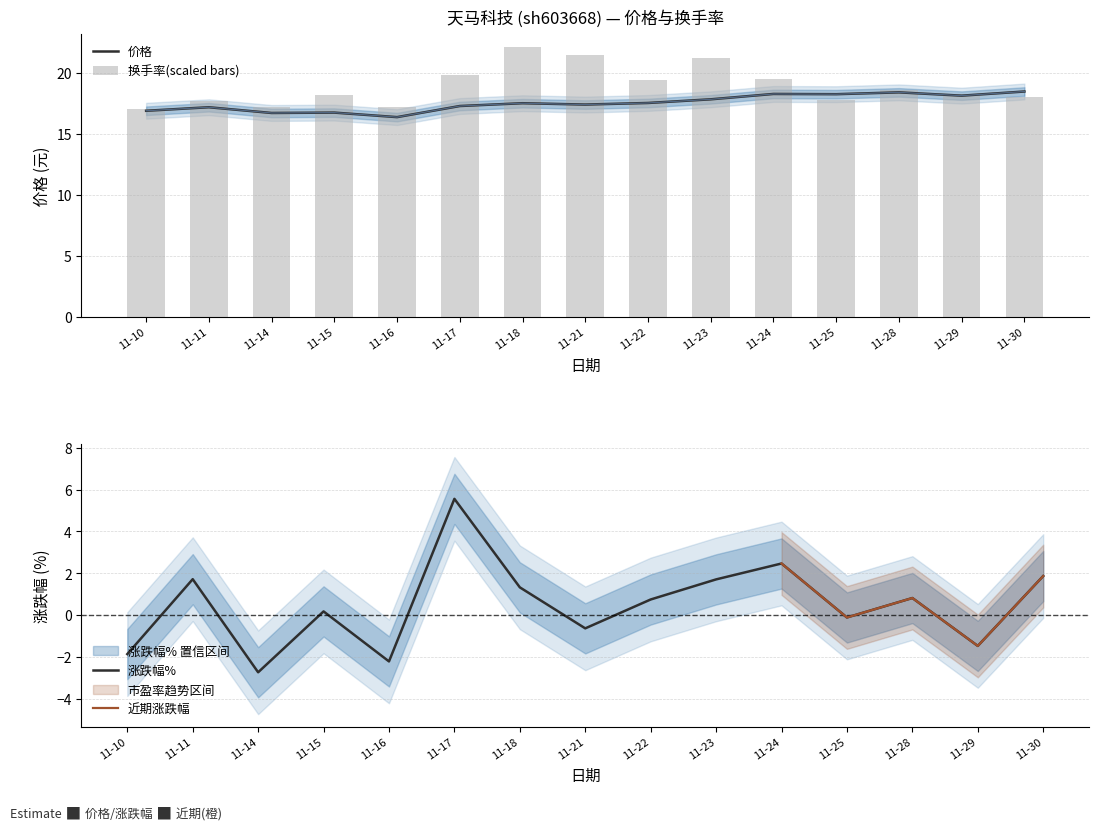

The value of 价格 at 11-16 is 16.4. True or false?

True